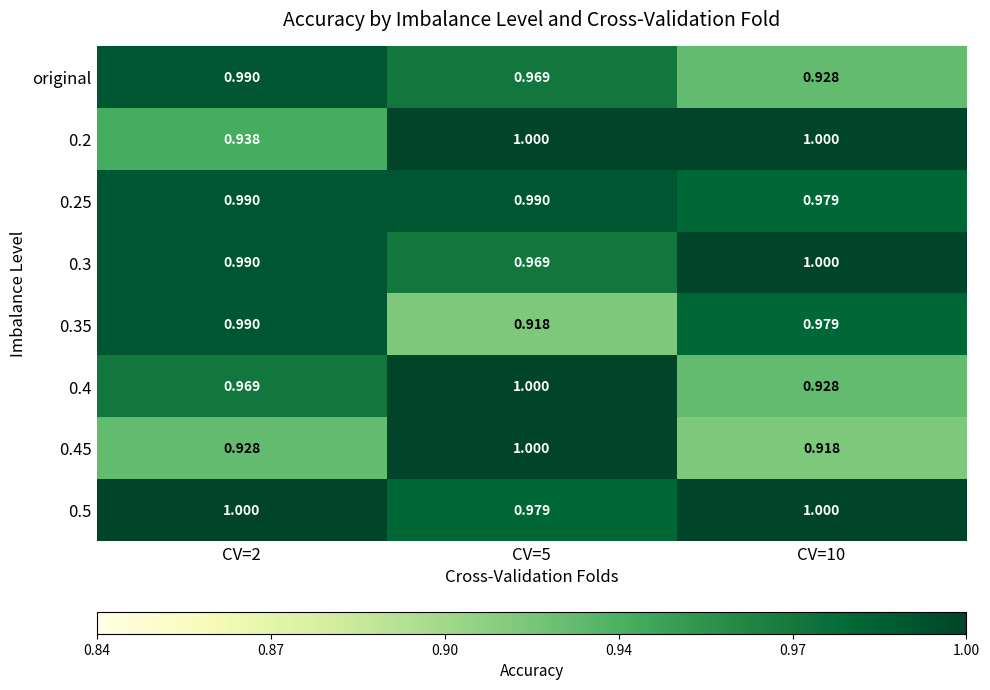

Is the value of 0.35 at CV=10 greater than the value of original at CV=10?

Yes